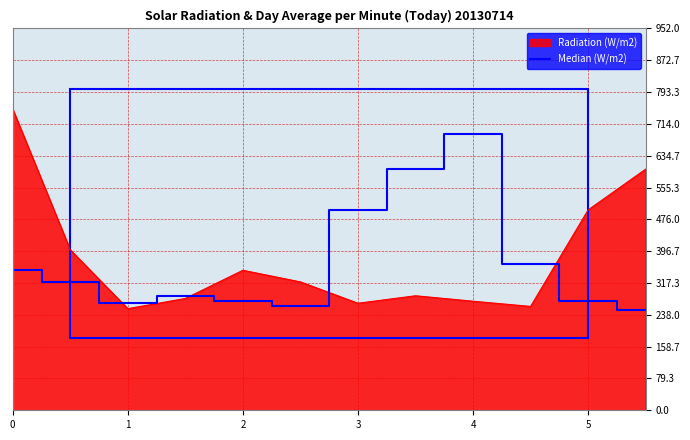

Which series has the widest spread of values?

Radiation (W/m2)